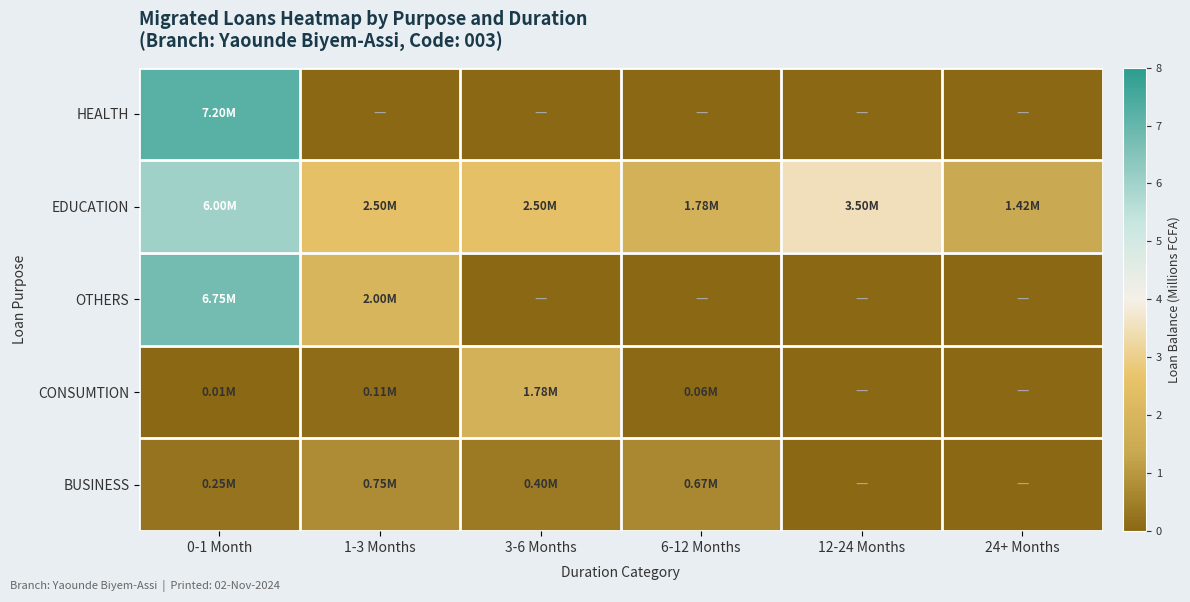

Which category has the highest value across all series?

0-1 Month